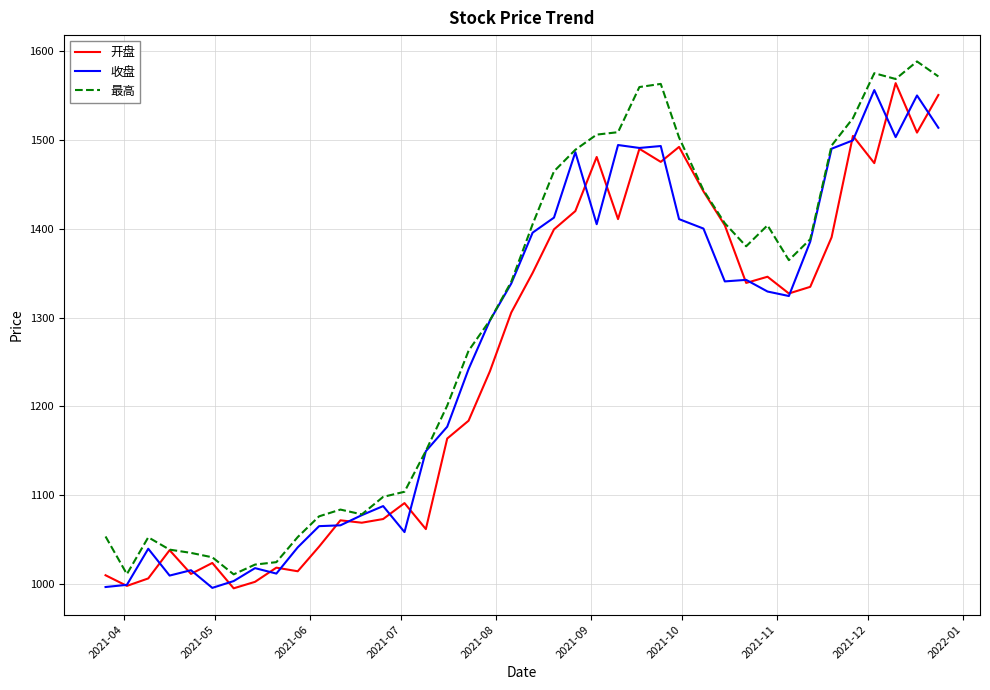

Is this an area chart (filled region under the line)?

No